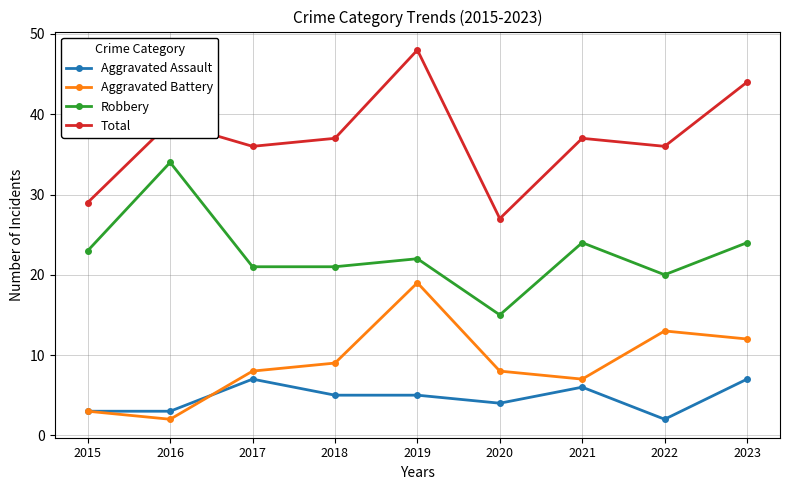

At which label does Robbery reach its minimum?

2020